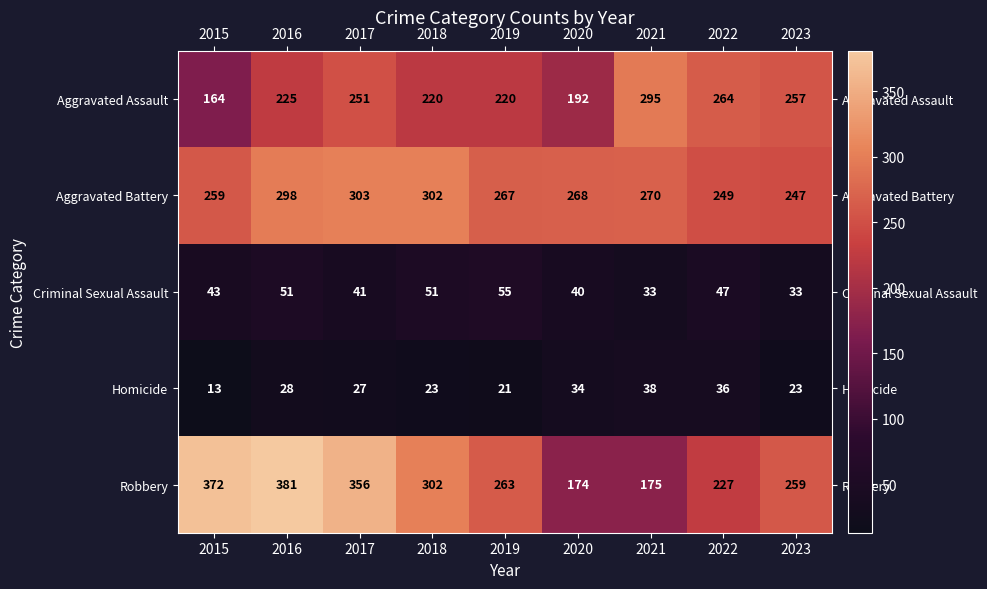

What is the difference between the maximum and second lowest values in the Aggravated Assault series?

103